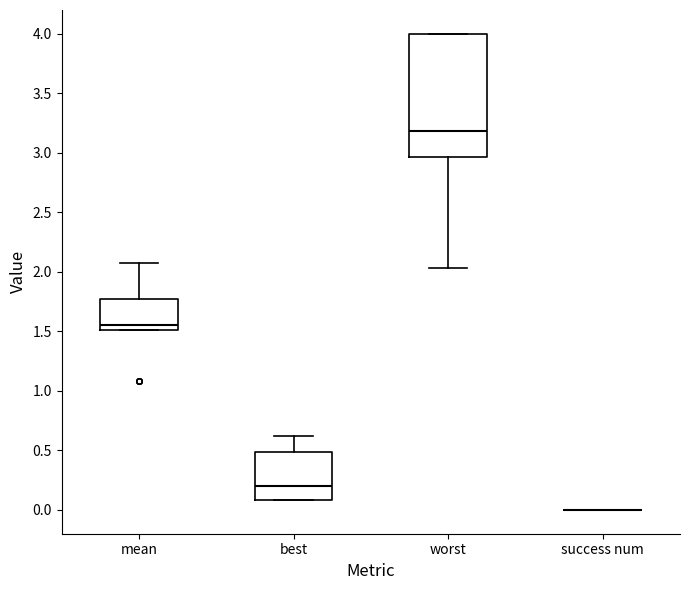

Reading left to right, read every box against the y-axis: the position of its median line, the range the box covers, and the ends of its whiskers. The values are not printed on the chart, so give them approximately, as read against the axis.

mean: median 1.55, box 1.50 to 1.75, whiskers 1.50 to 2.10
best: median 0.20, box 0.10 to 0.50, whiskers 0.10 to 0.60
worst: median 3.20, box 2.95 to 4.00, whiskers 2.05 to 4.00
success num: box collapsed to a line at 0.00, whiskers 0.00 to 0.00